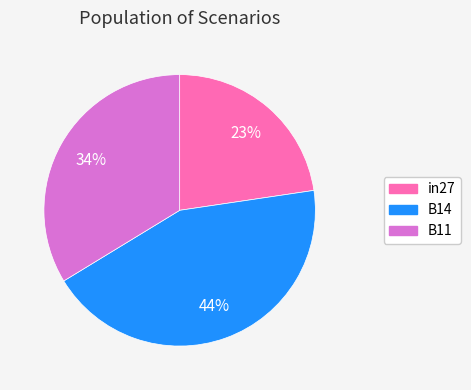

Does B14 represent more than half of the total?

No